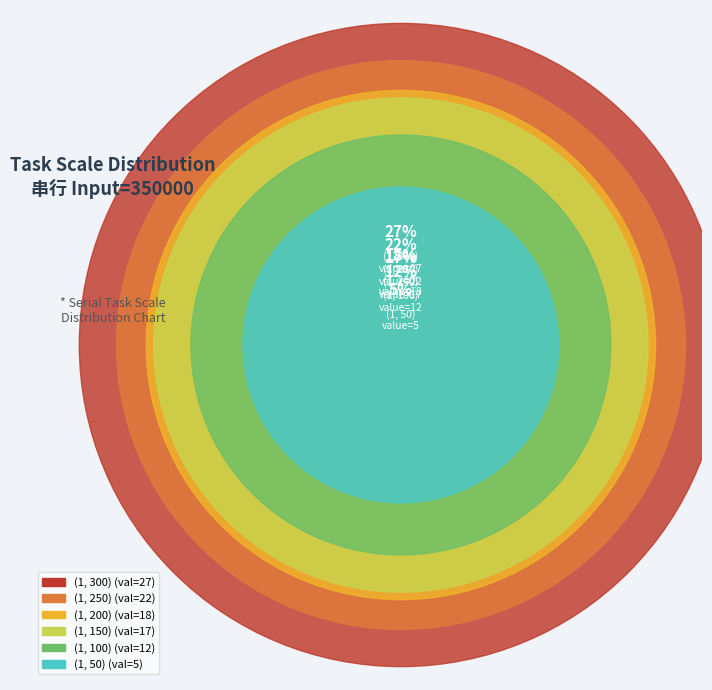

The (1, 50) slice represents 5% of the pie. True or false?

True